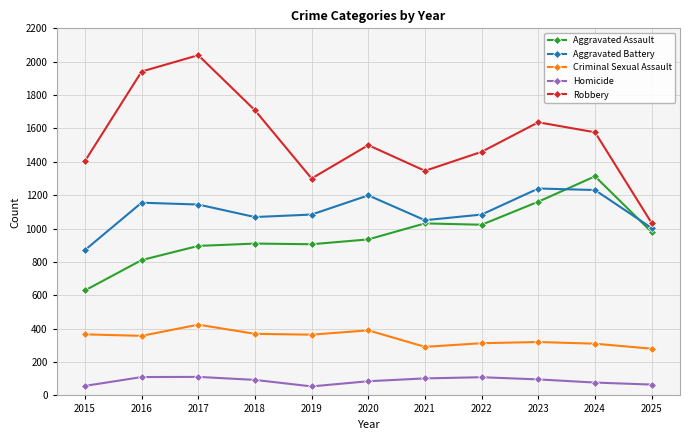

Is the value of Aggravated Assault at 2016 greater than the value of Homicide at 2019?

Yes